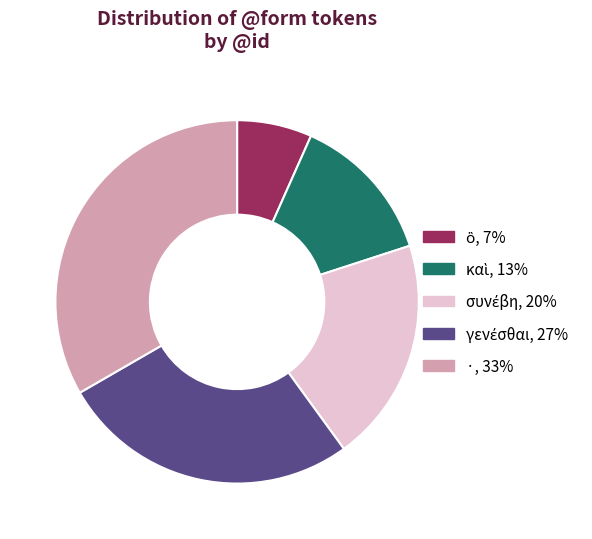

Does ·, 33% account for over 50% of the chart?

No